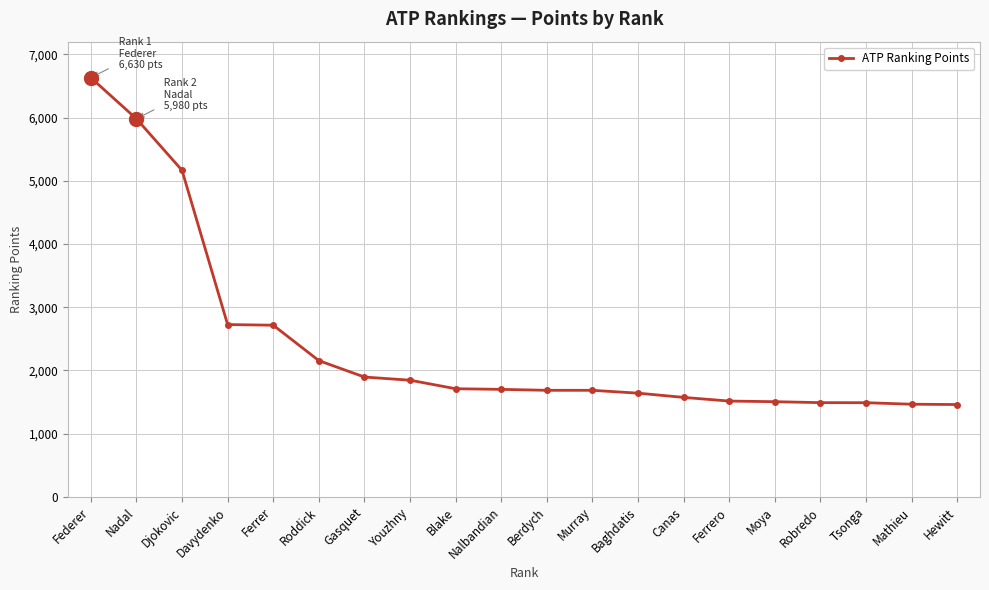

How many lines are shown in the chart?

1